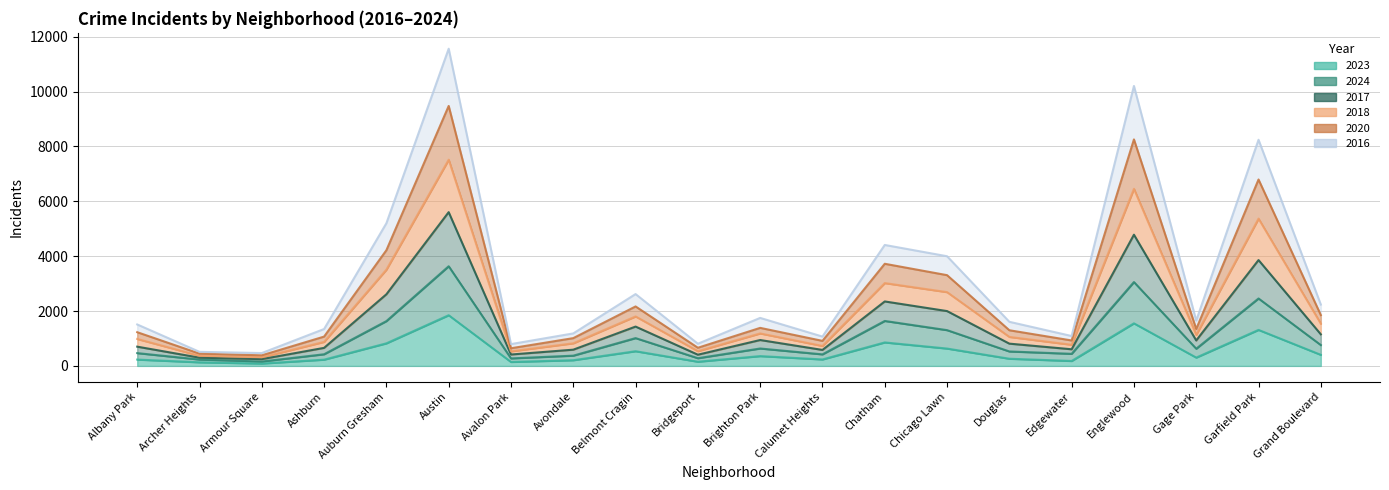

Which category has the lowest value in the 2020 series?

Armour Square